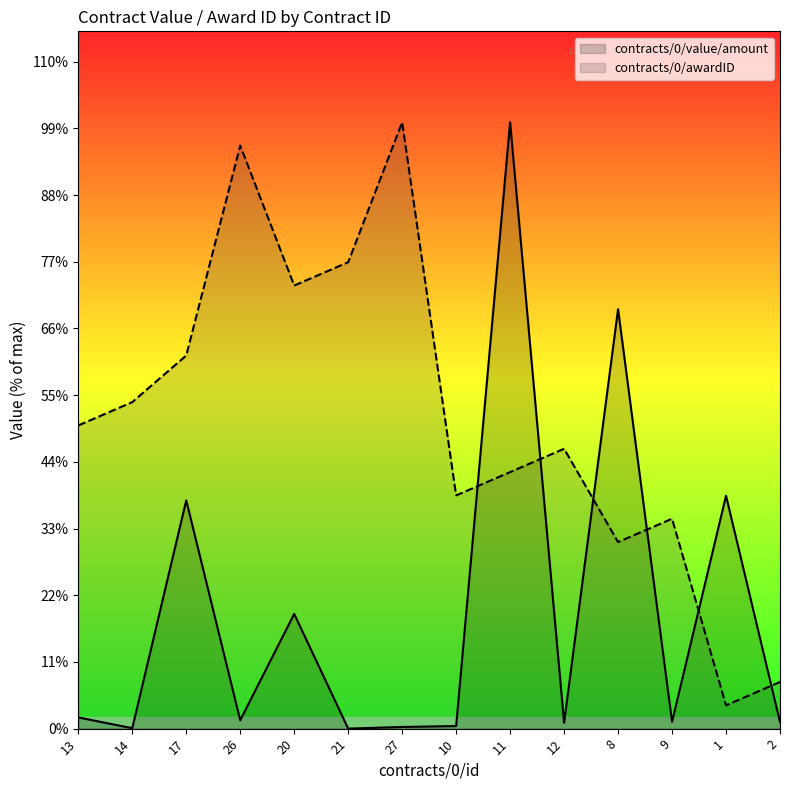

Does the chart have visible grid lines?

No